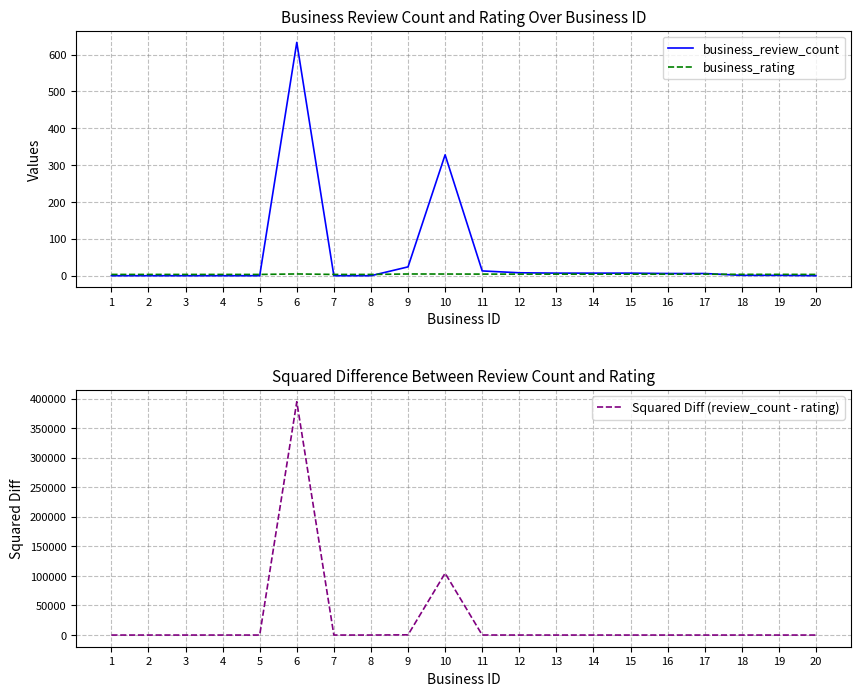

Where is the first local minimum for Squared Diff (review_count - rating)?

13